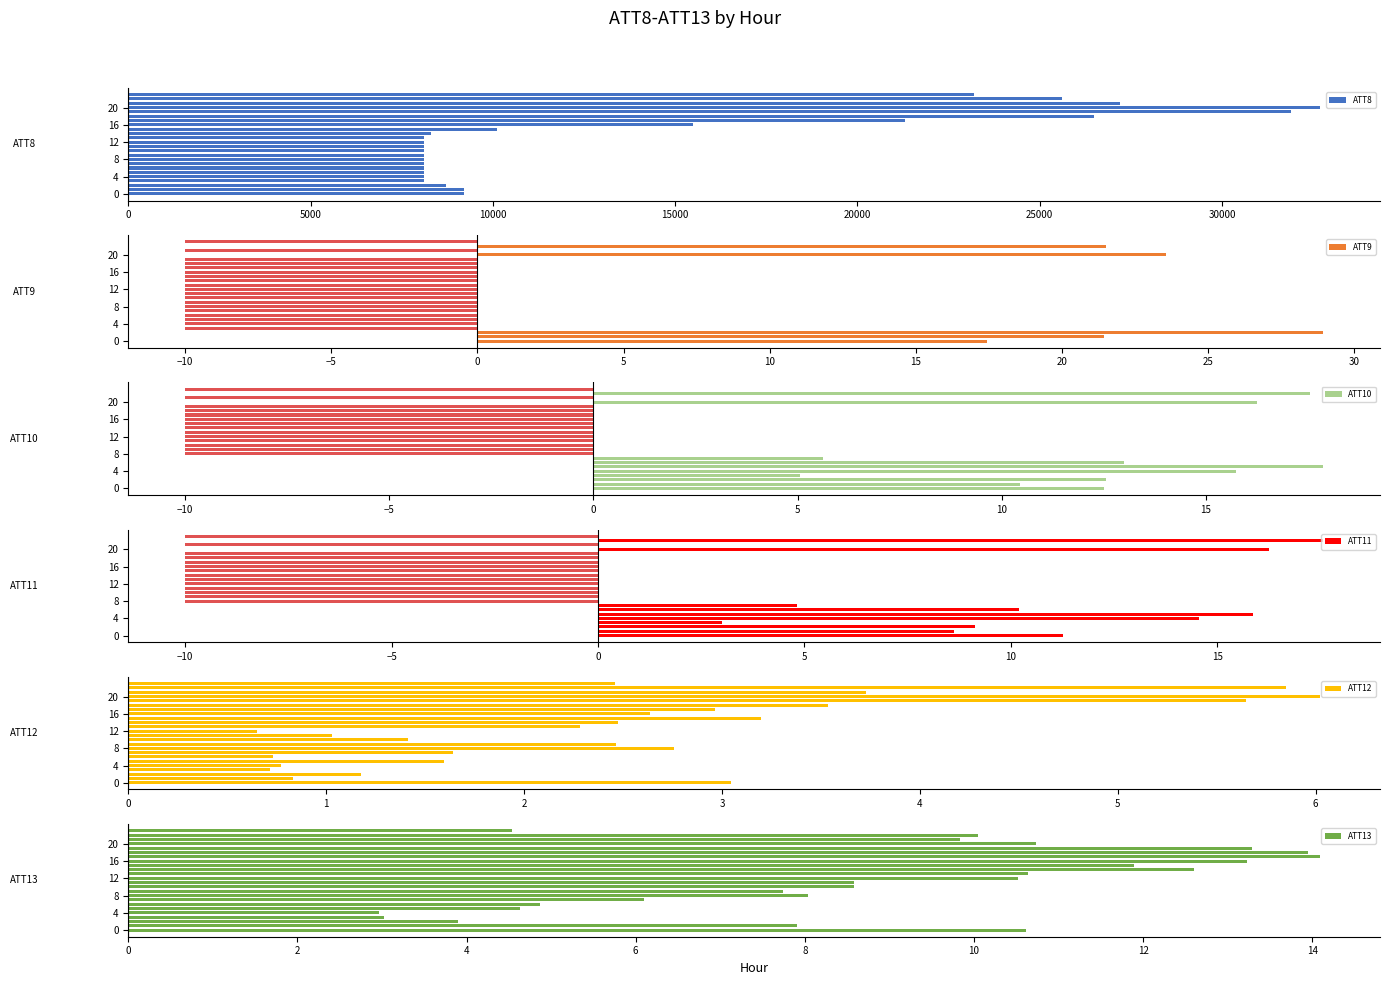

What is the value of the ATT11 bar at the 8th from the left?

4.8